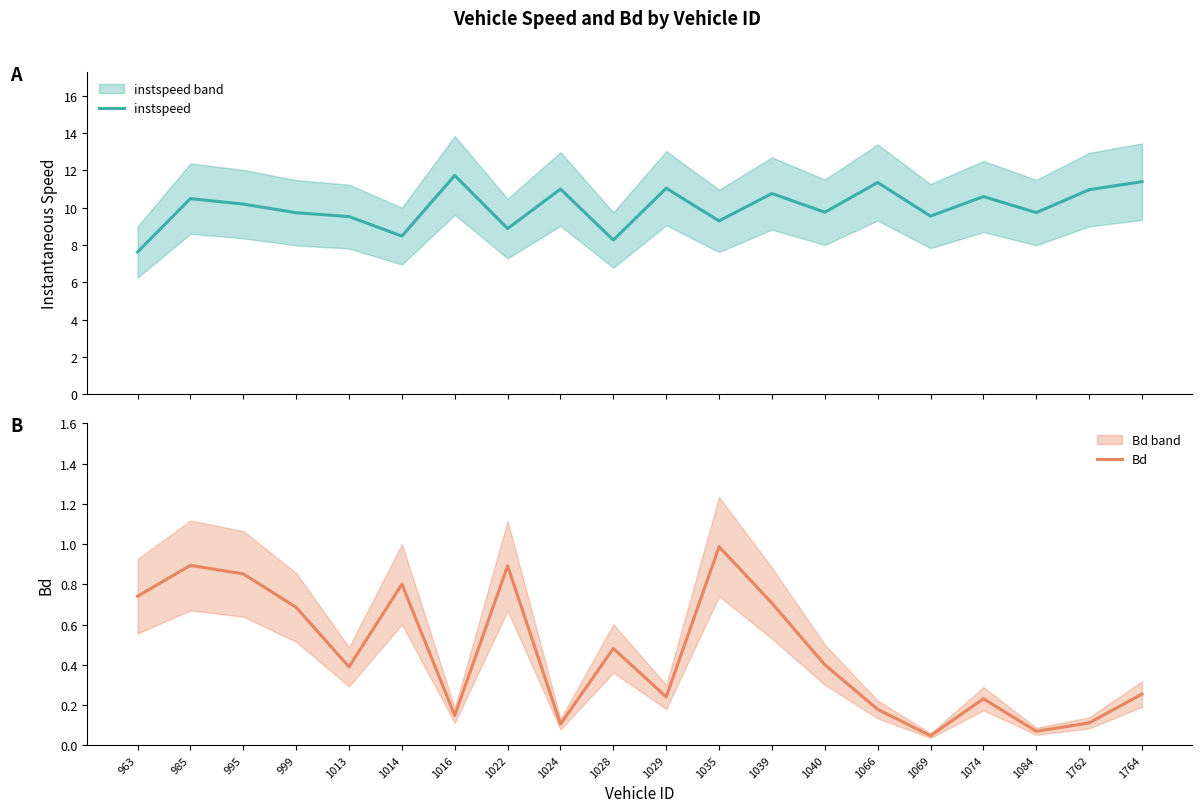

True or false: Bd and instspeed intersect in this chart.

False